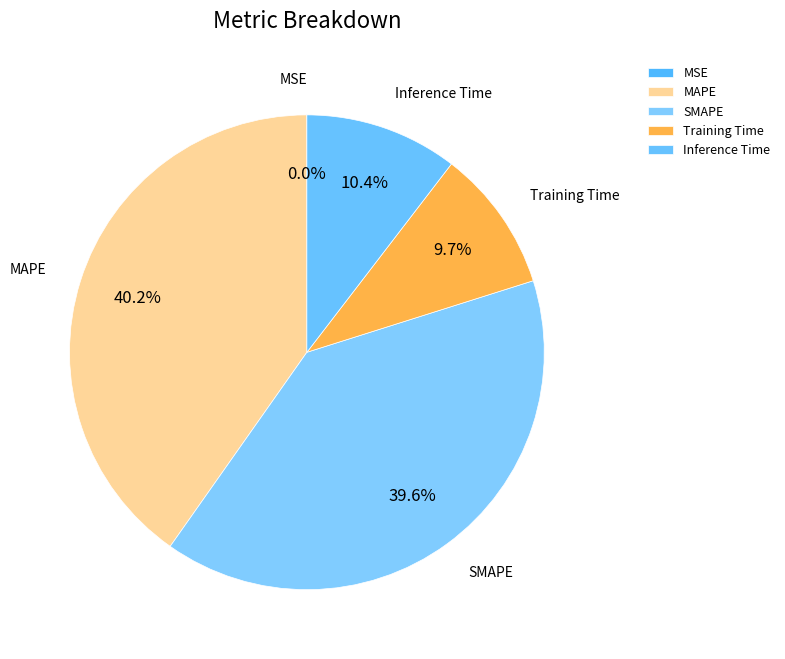

Is it true that SMAPE is 52% of the pie?

False